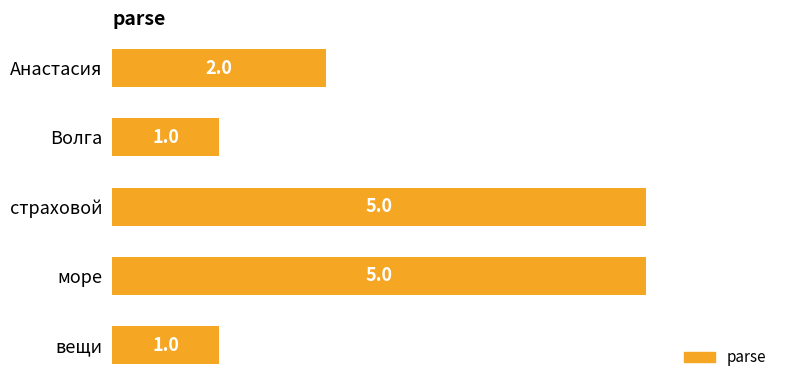

True or false: the data shows 1 at вещи.

True